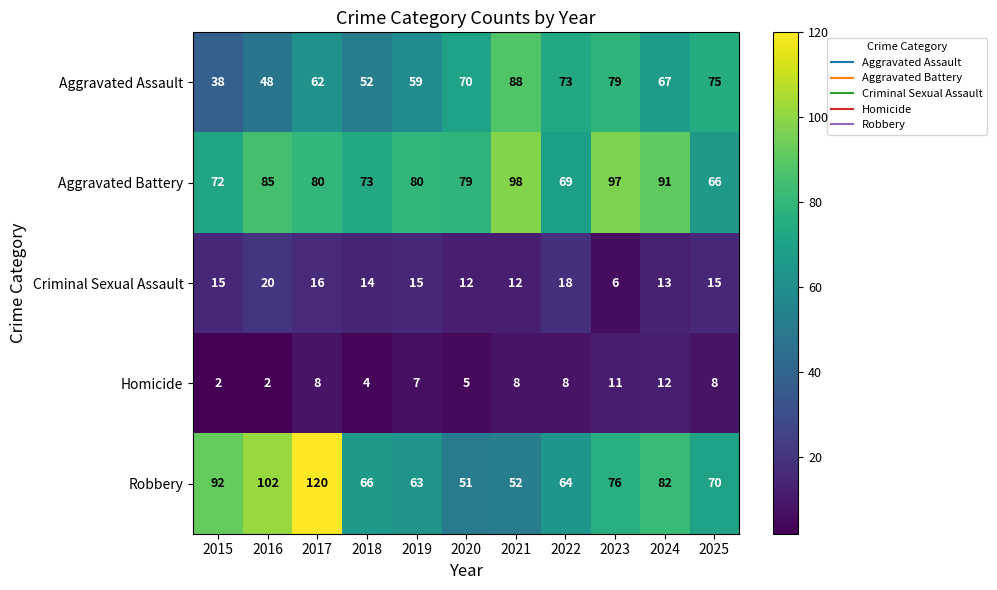

At how many categories does at least one series exceed 60?

11